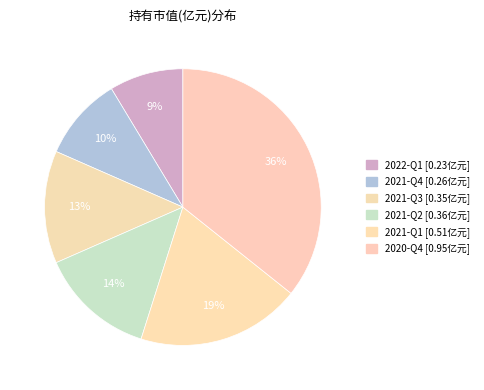

To the nearest percent, what is the average slice percentage?

17%